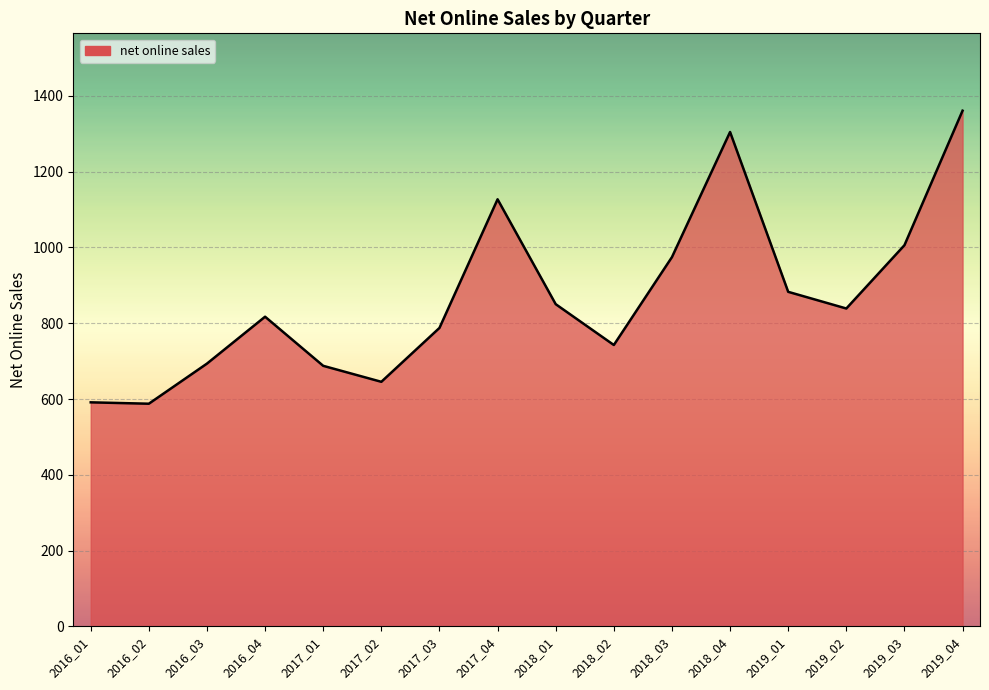

What is the change in value from 2016_01 to 2018_02?

+151.3